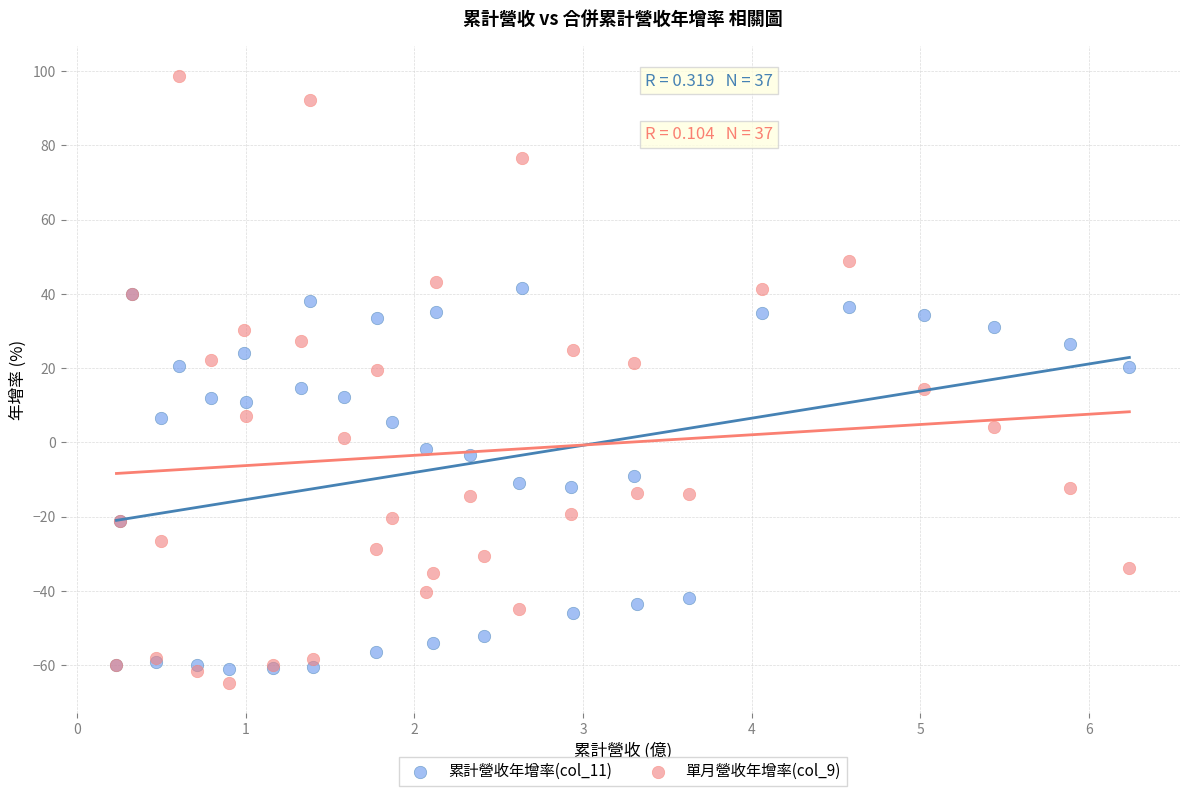

What is the X range (max minus min) for the scatter plot?

6.0